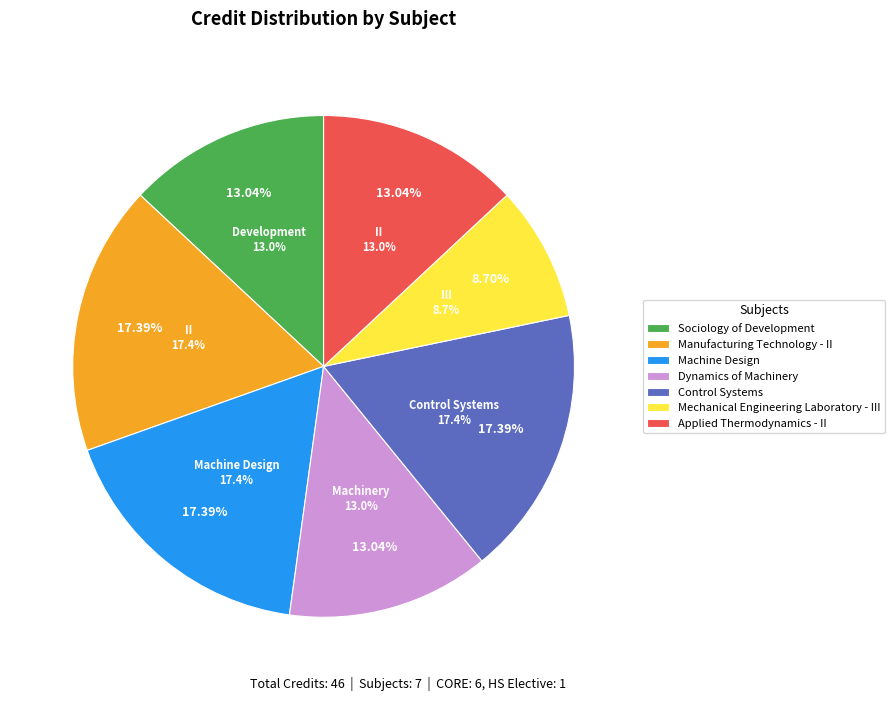

What percentage is the Dynamics of Machinery slice, to the nearest percent?

13%